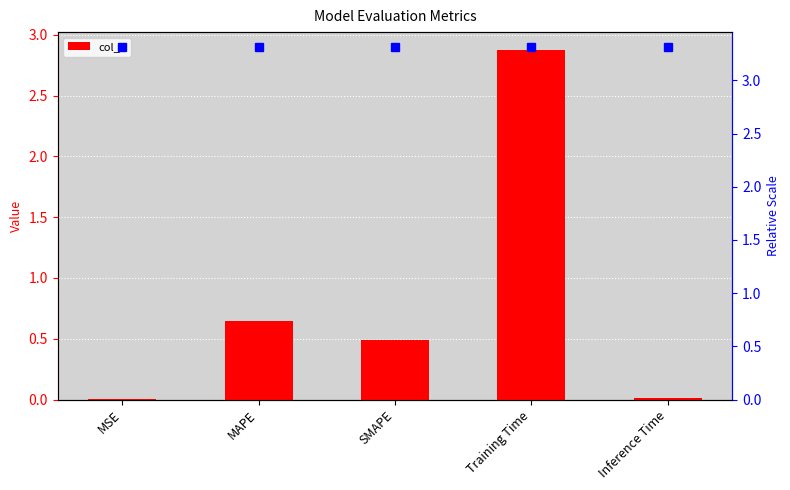

The value at MAPE is 0.6. True or false?

True